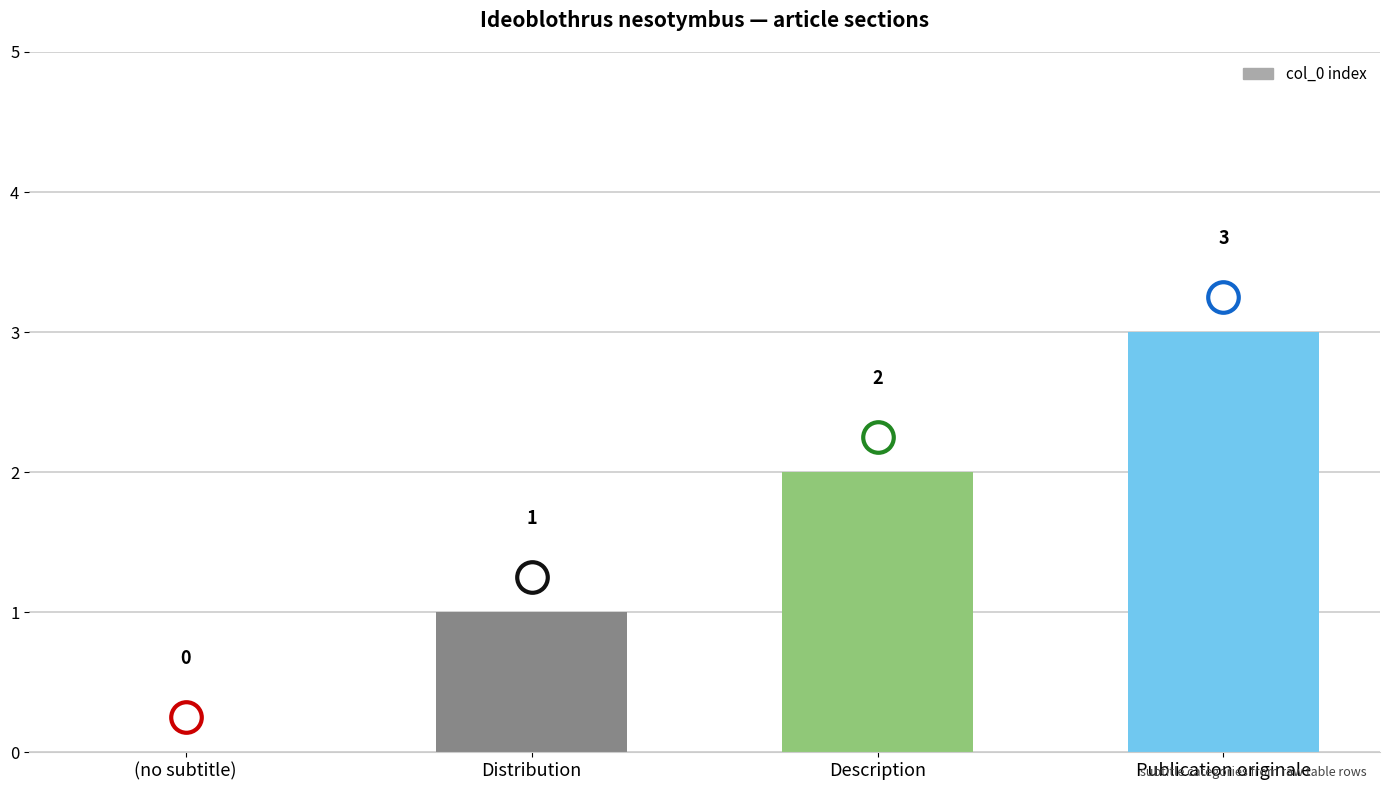

How many categories are shown in the chart?

4